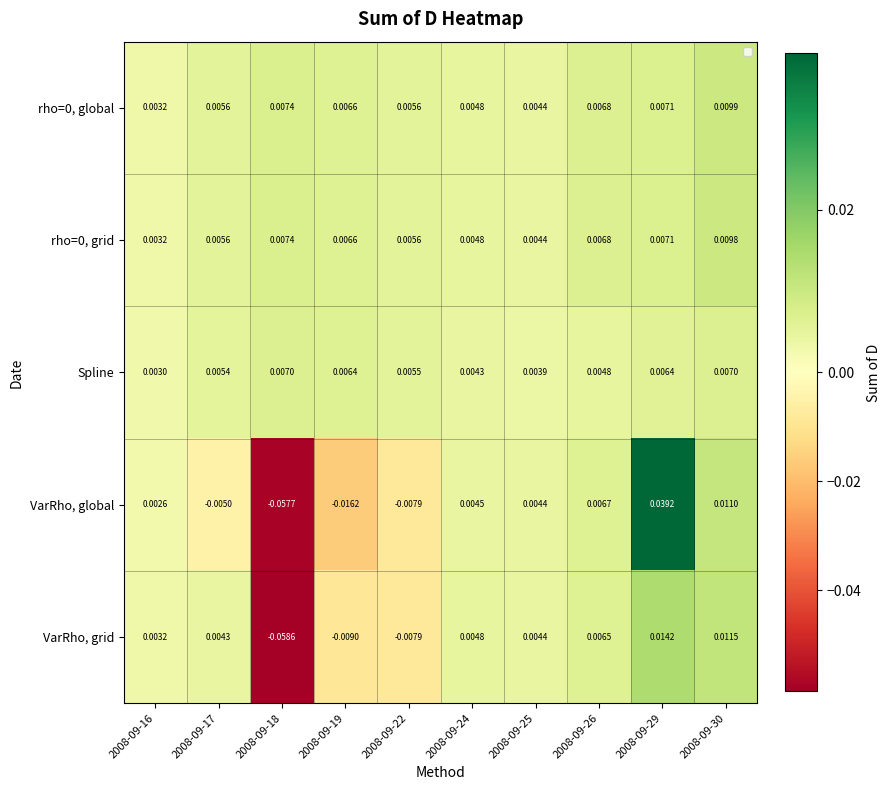

At which category is the sum across all series the highest?

2008-09-29